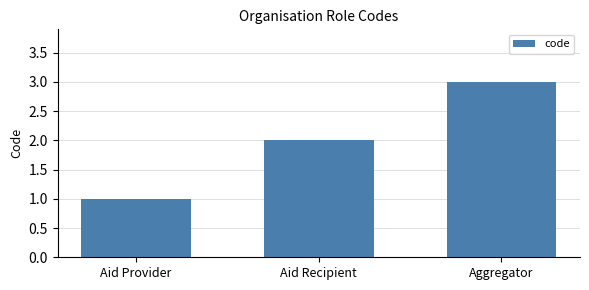

Approximately how many times larger is the value at Aid Provider compared to Aid Recipient?

0.5